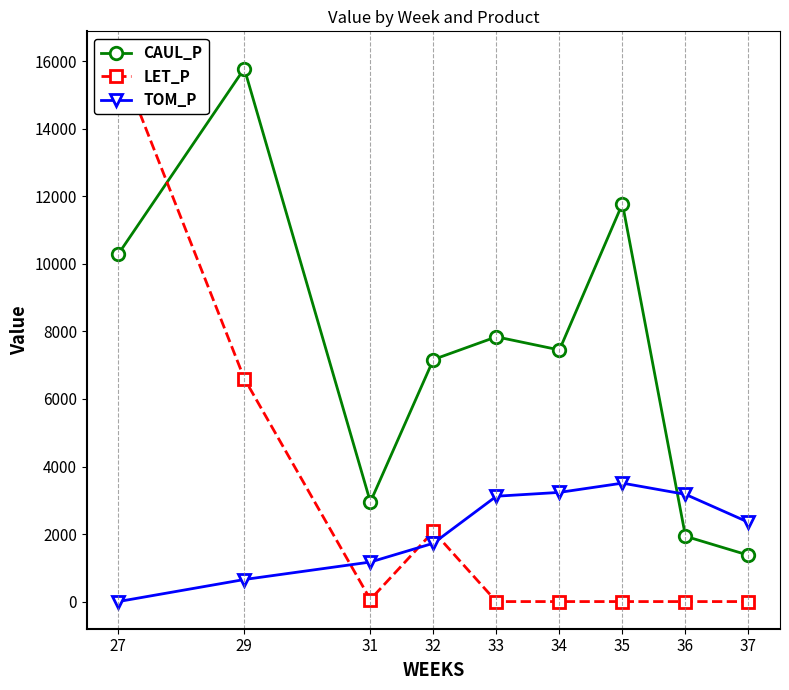

At which label does TOM_P first exceed 2348?

33